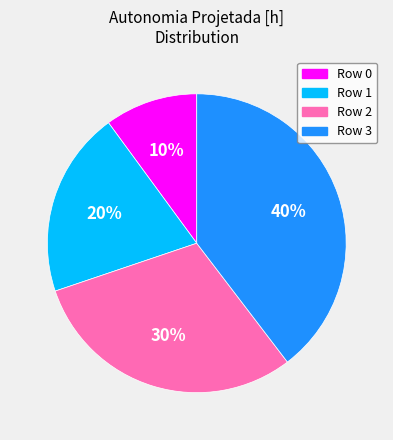

True or false: Row 0 accounts for 10% of the total.

True